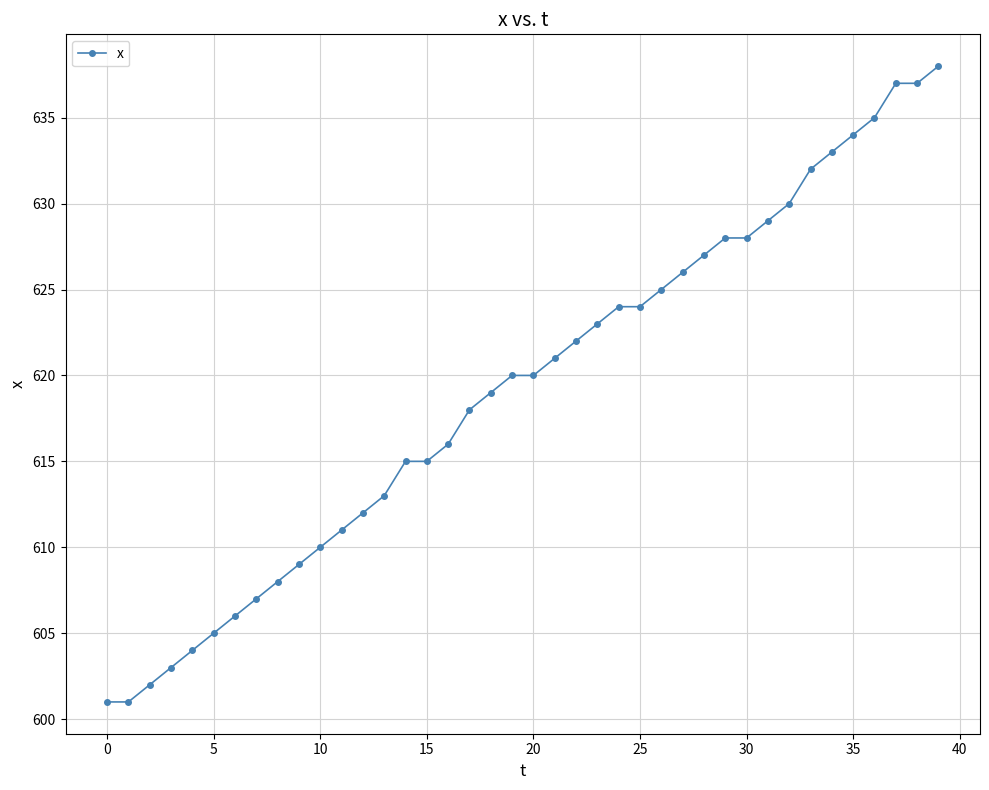

What is the average value?

619